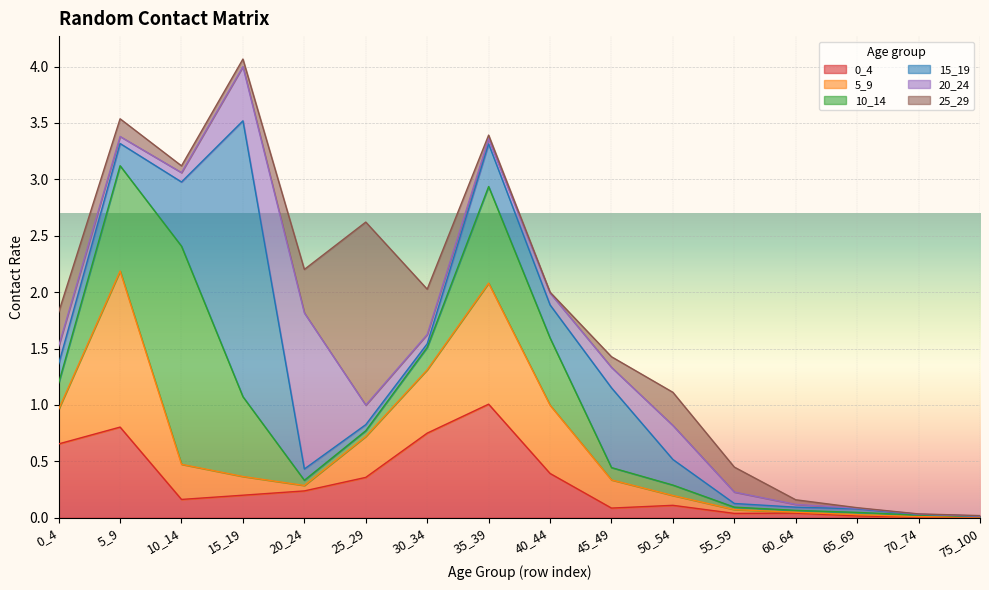

Read the 25_29 value at 55_59.

0.2